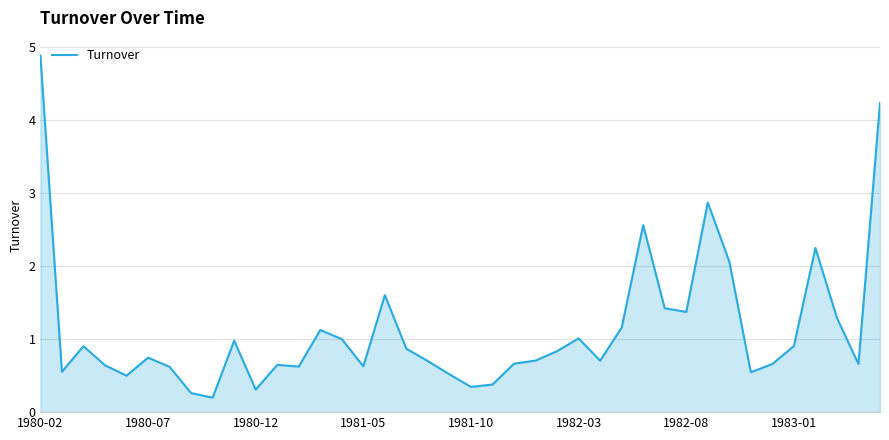

What is the maximum value shown in the chart?

4.9